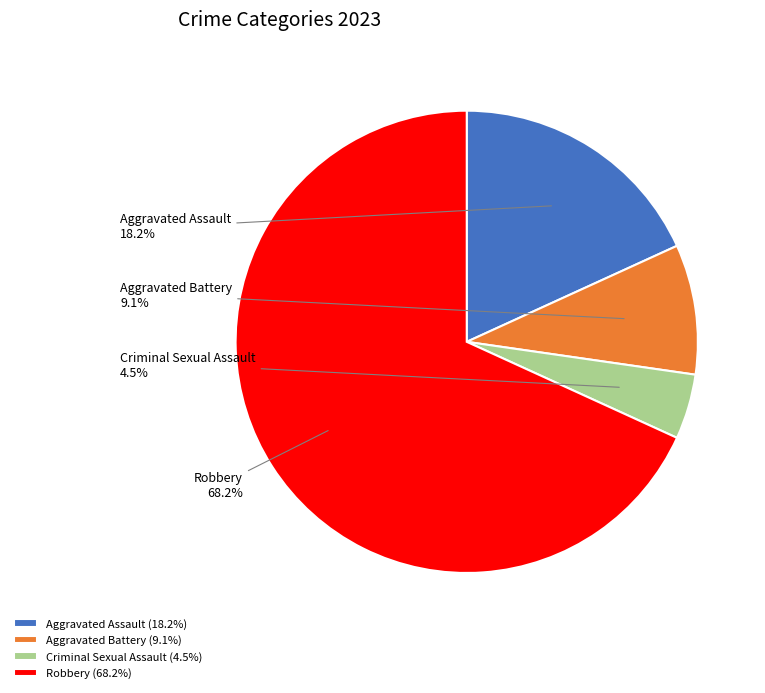

Between Criminal Sexual Assault and Aggravated Assault, which is larger?

Aggravated Assault